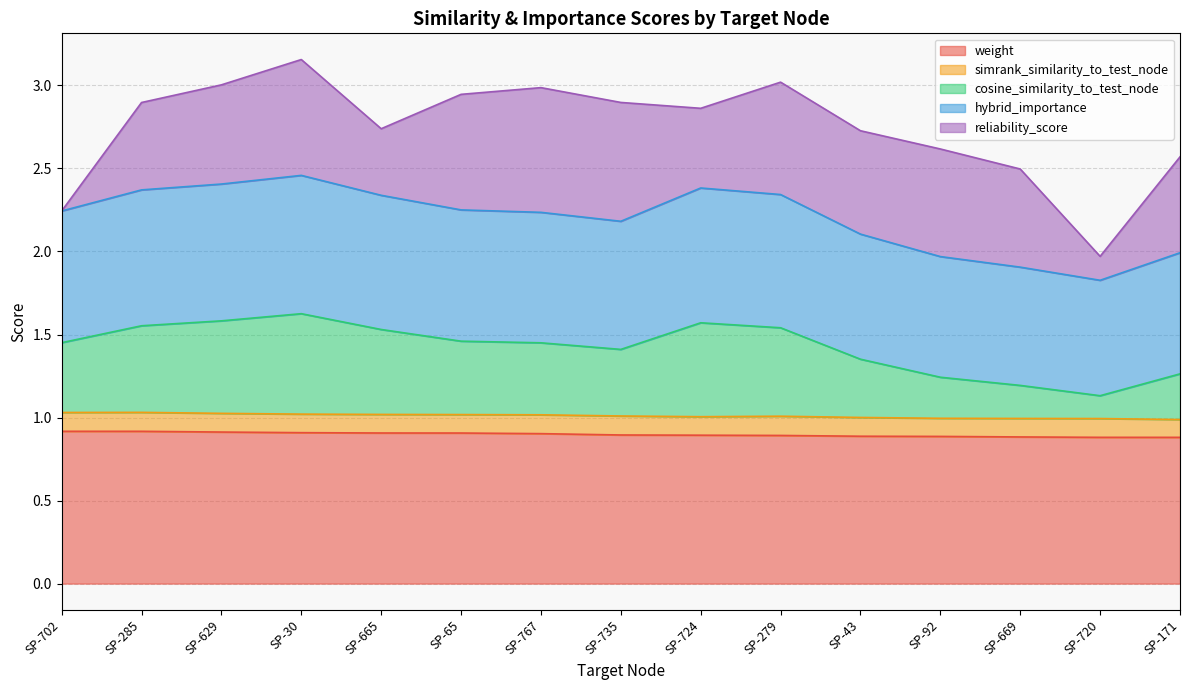

What is the total value across all series at SP-767?

3.0